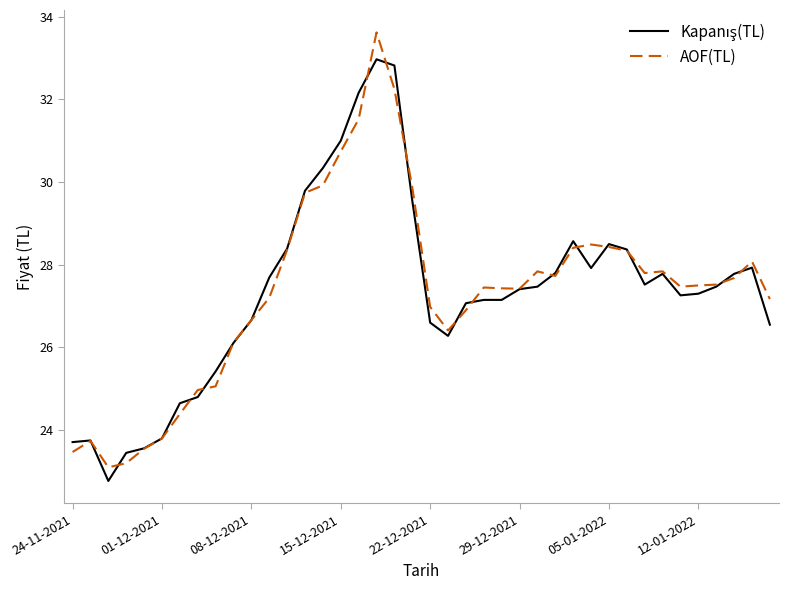

What is the minimum value shown in the chart?

22.8